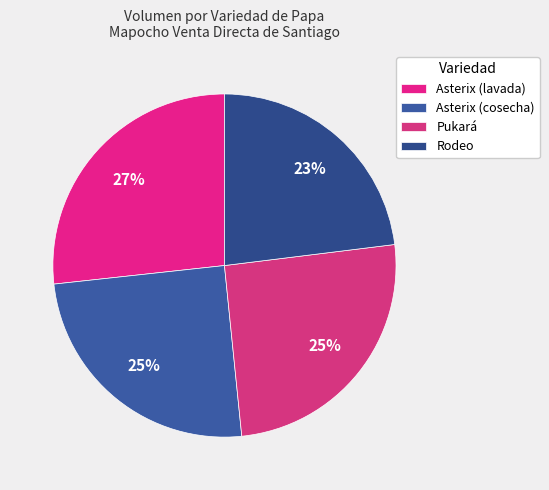

What is the ratio of the value at Asterix (lavada) to the value at Asterix (cosecha)?

1.1